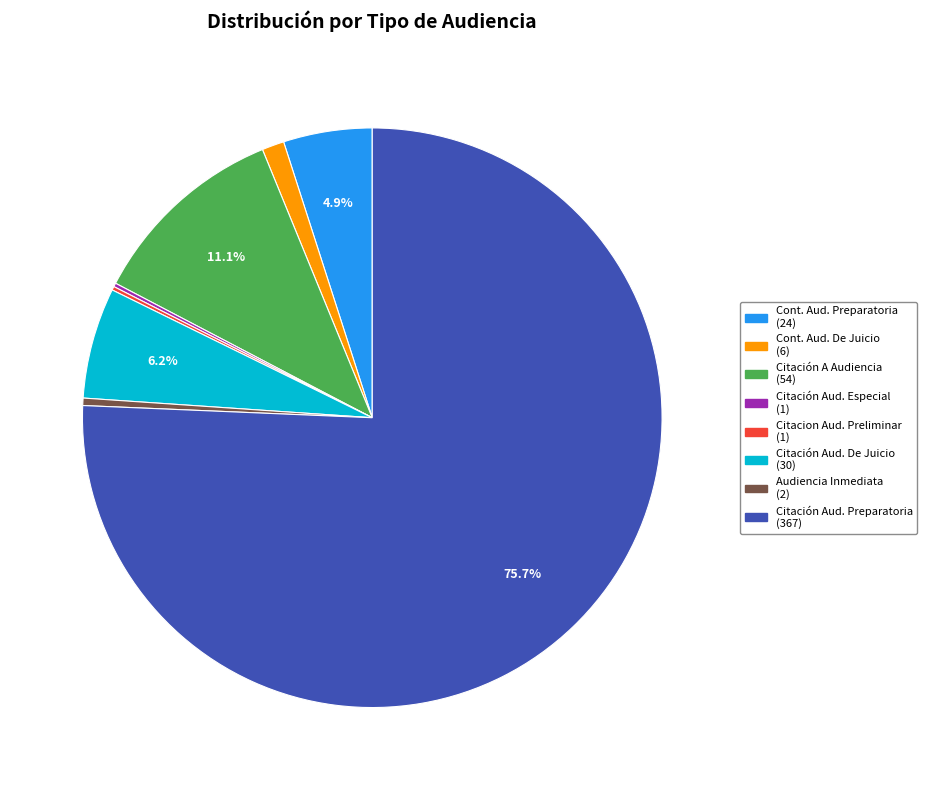

Is there a majority slice in this chart?

Yes